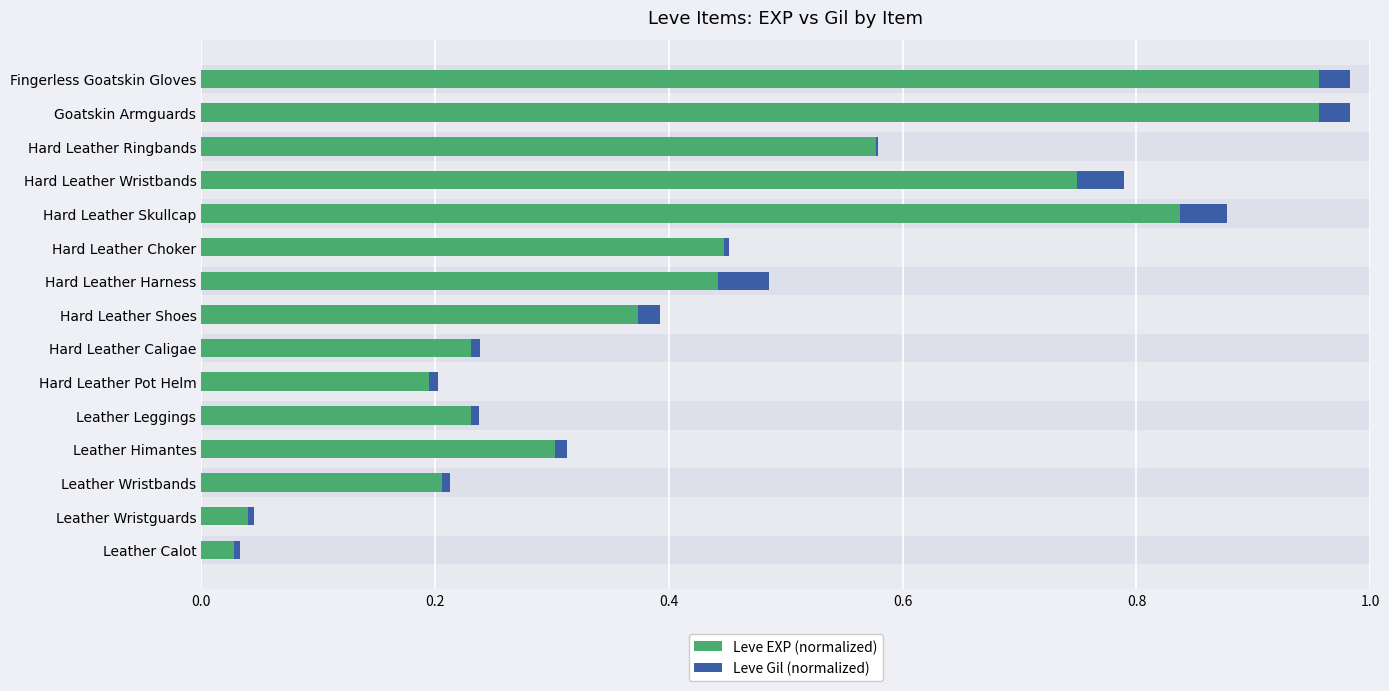

Is it true that Leve EXP (normalized) equals 0.2 at Leather Leggings?

True